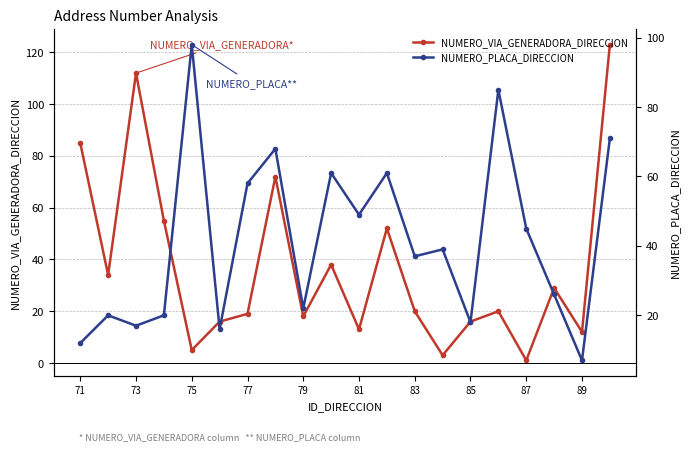

Which series has the largest range (max minus min)?

NUMERO_VIA_GENERADORA_DIRECCION